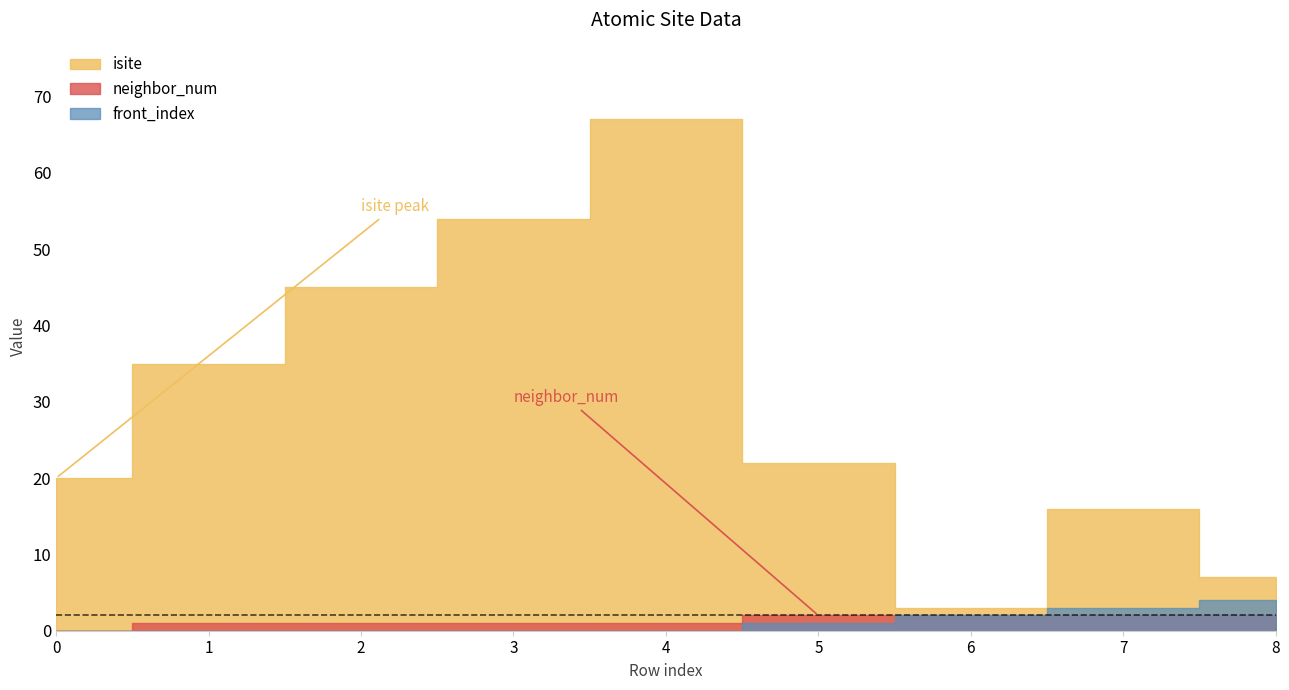

True or false: front_index has a value of 2 at 4.

False